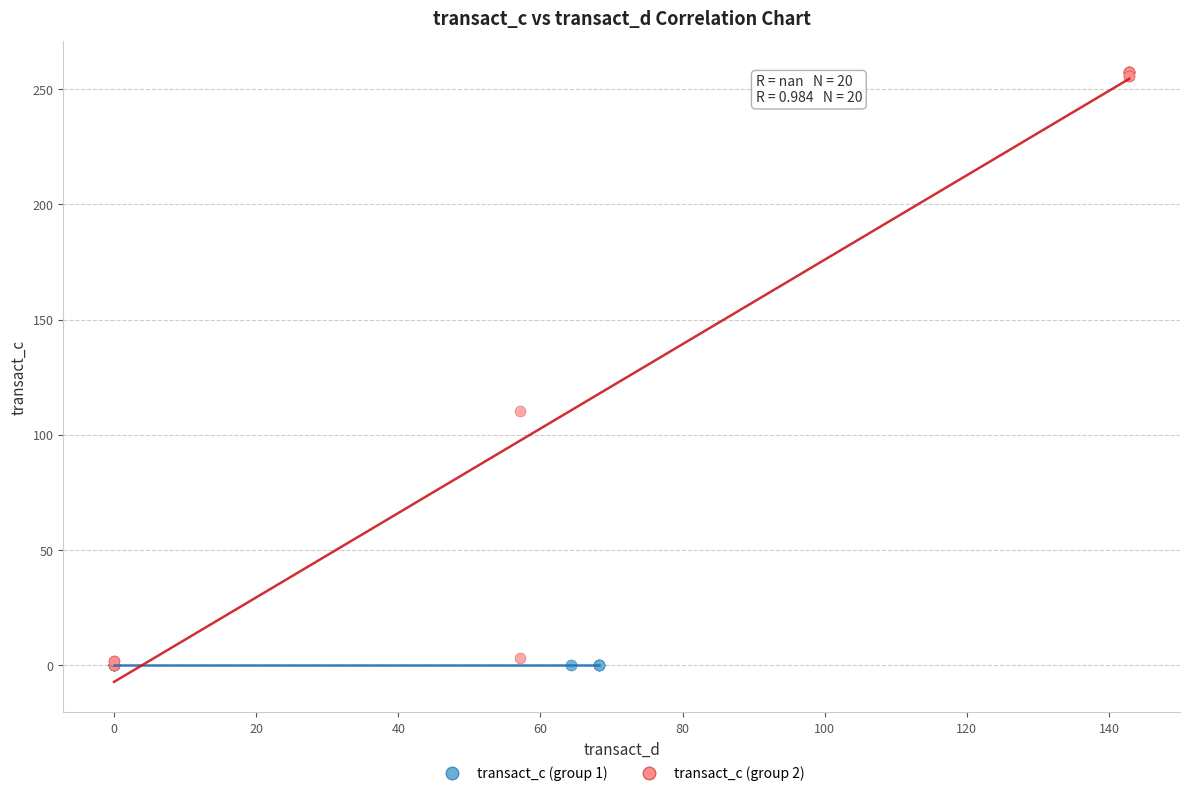

Which series contains the highest Y value?

transact_c (group 2)